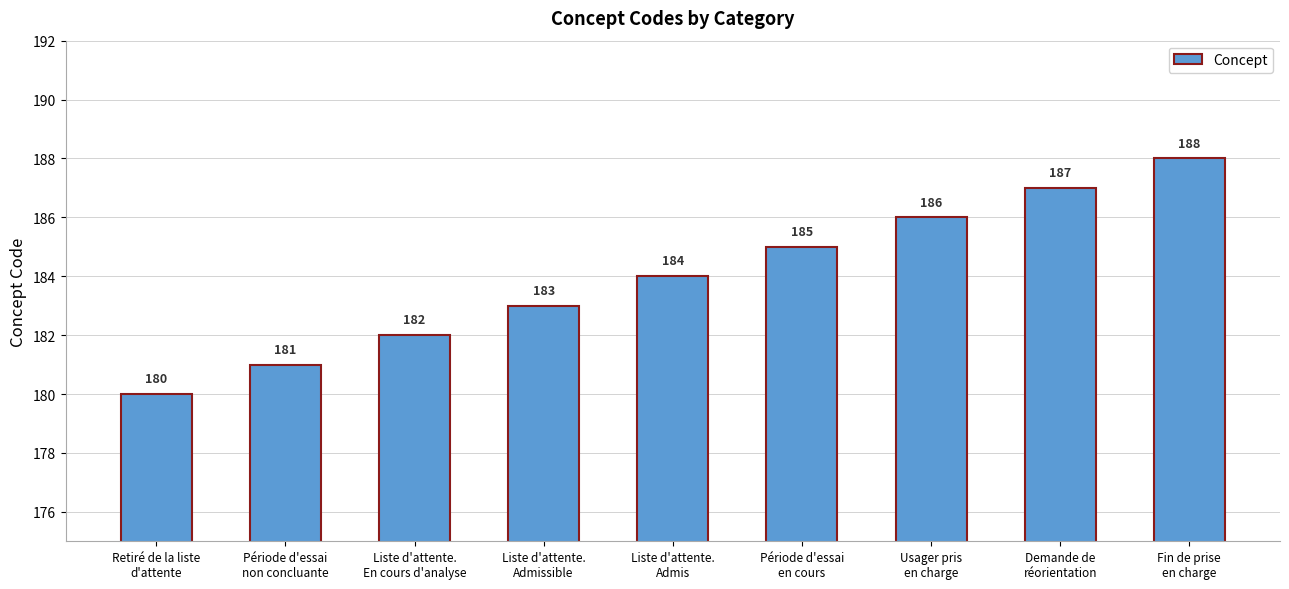

Reading left to right, extract all data points from this chart.

180	181	182	183	184	185	186	187	188